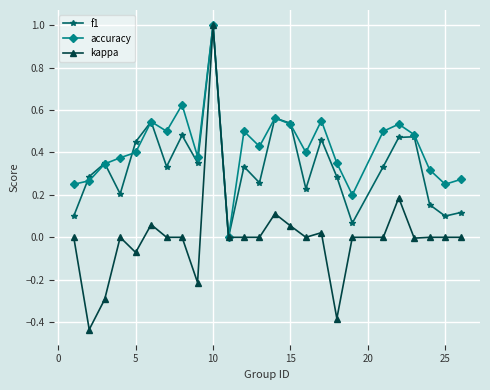

True or false: kappa has more than 2 interior local peaks.

True